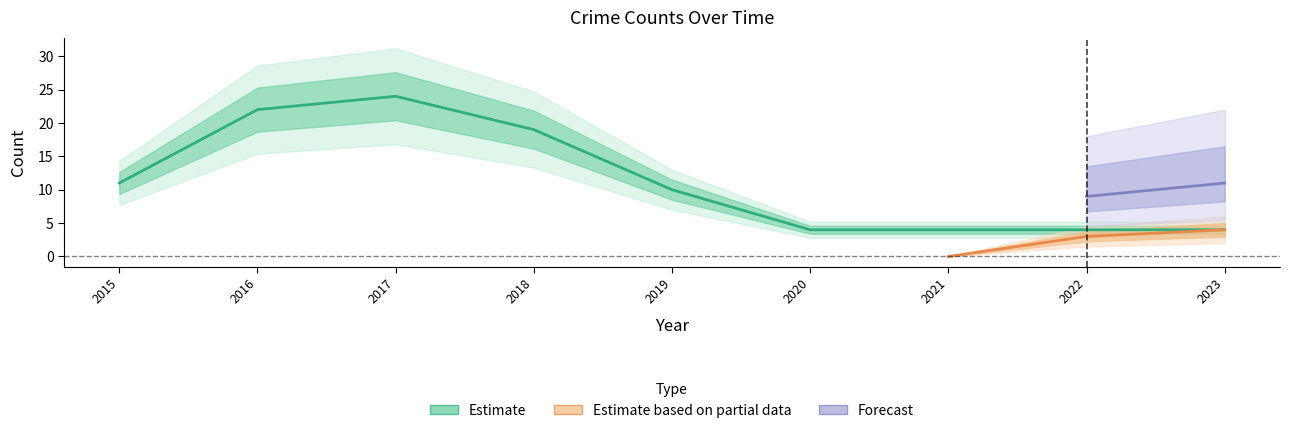

What is the value of the 8th point from the left?

4